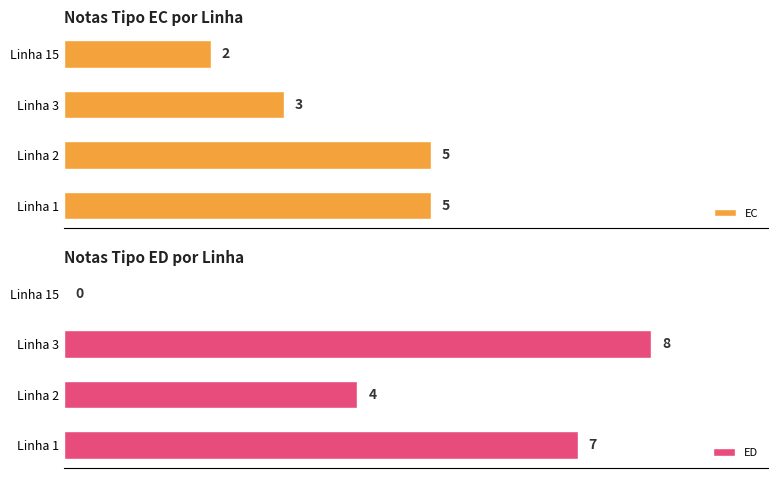

At which label is ED closest to 4?

Linha 2